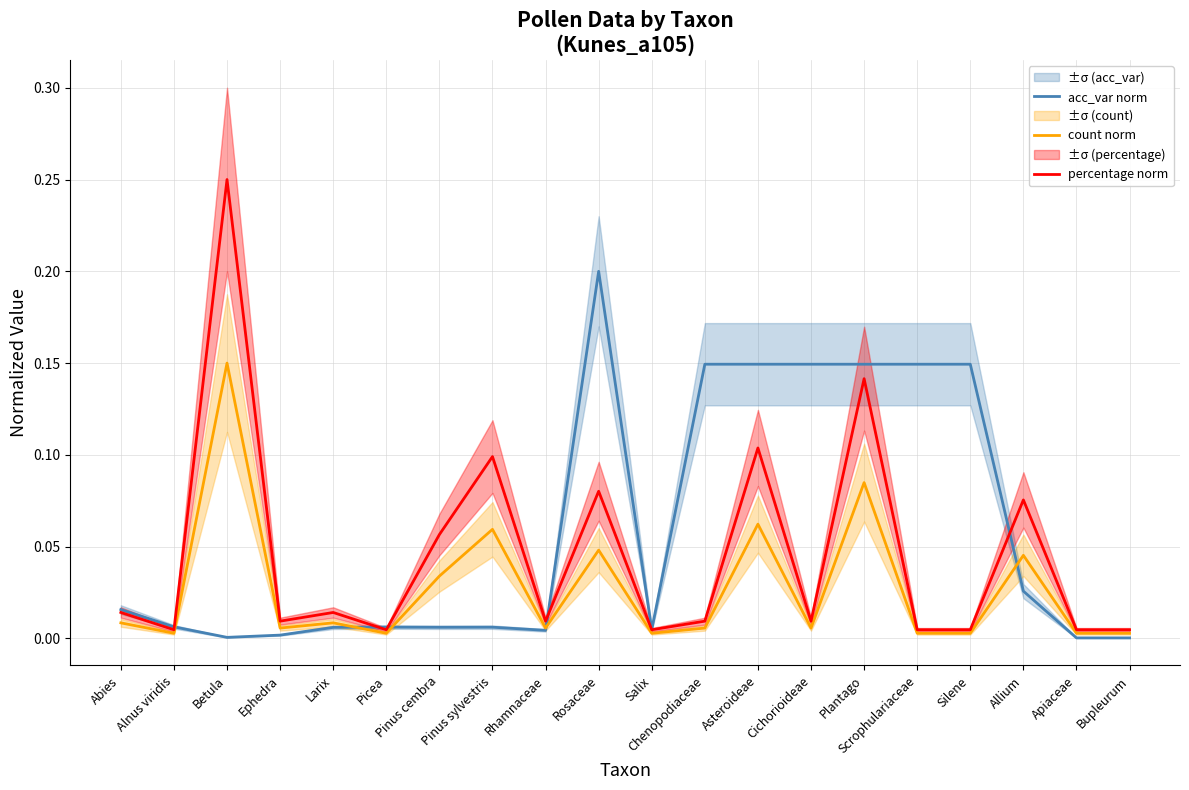

What are all the series names shown in the legend?

acc_var norm, count norm, percentage norm